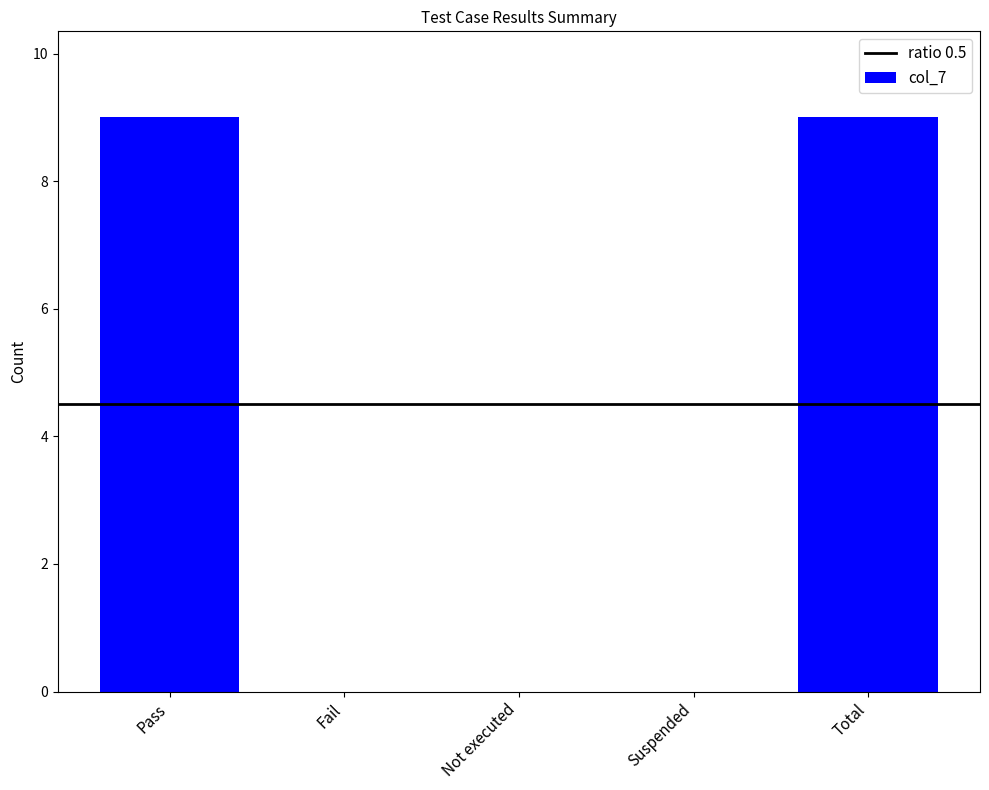

What is the sum of the values at Pass and Suspended?

9